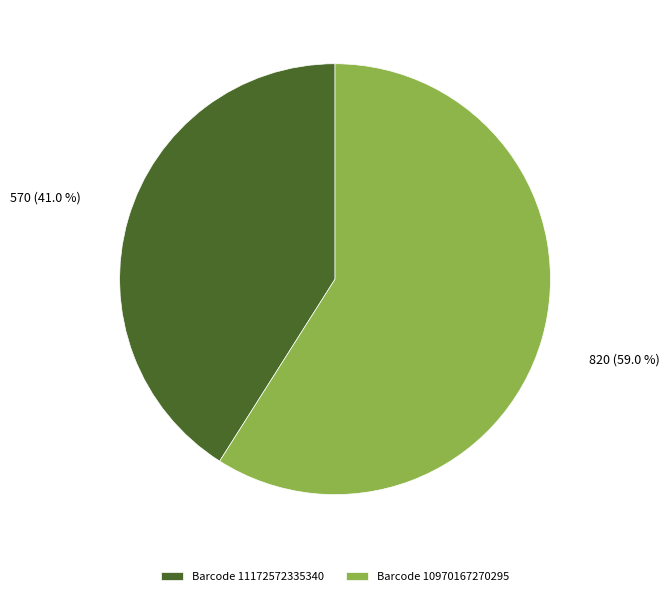

Which has a higher value, Barcode 11172572335340 or Barcode 10970167270295?

Barcode 10970167270295